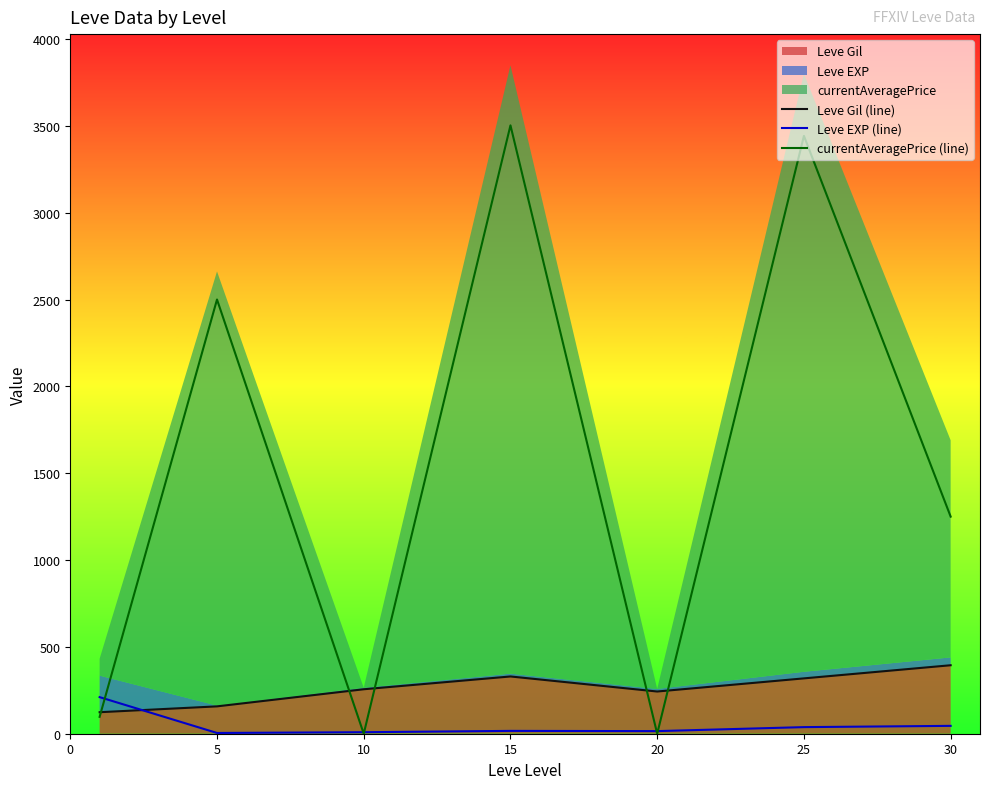

What is the value of the Leve EXP (line) point at the 7th from the left?

45.2